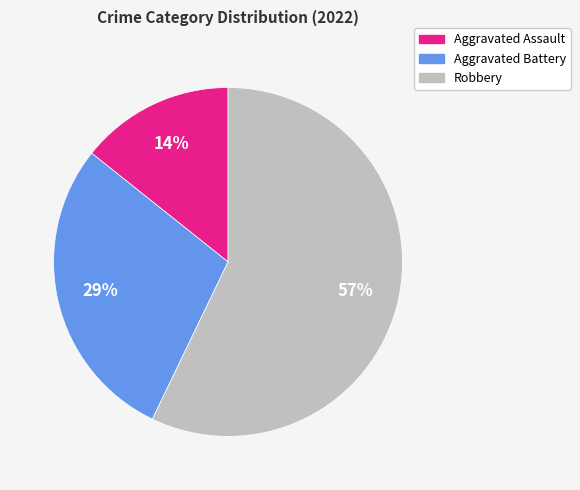

How many segments does this pie chart have?

3